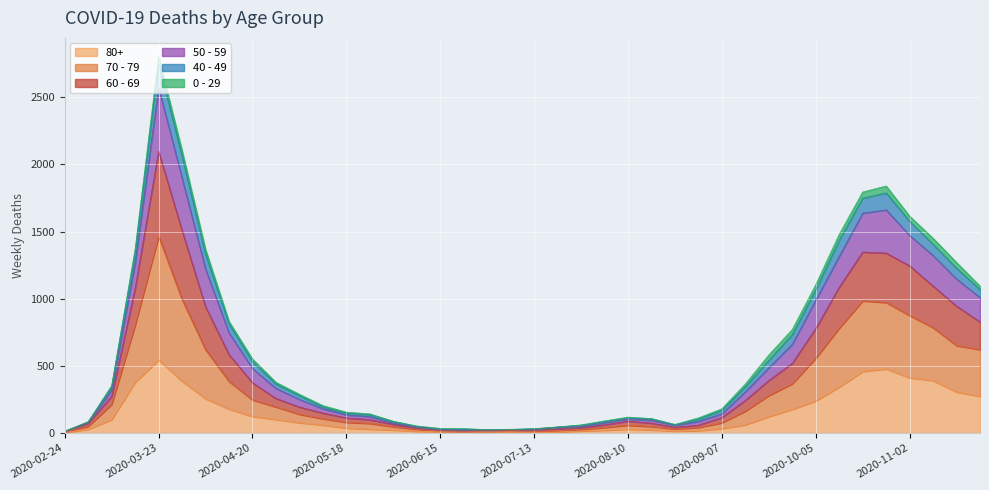

At which label does 80+ reach its minimum?

2020-02-24